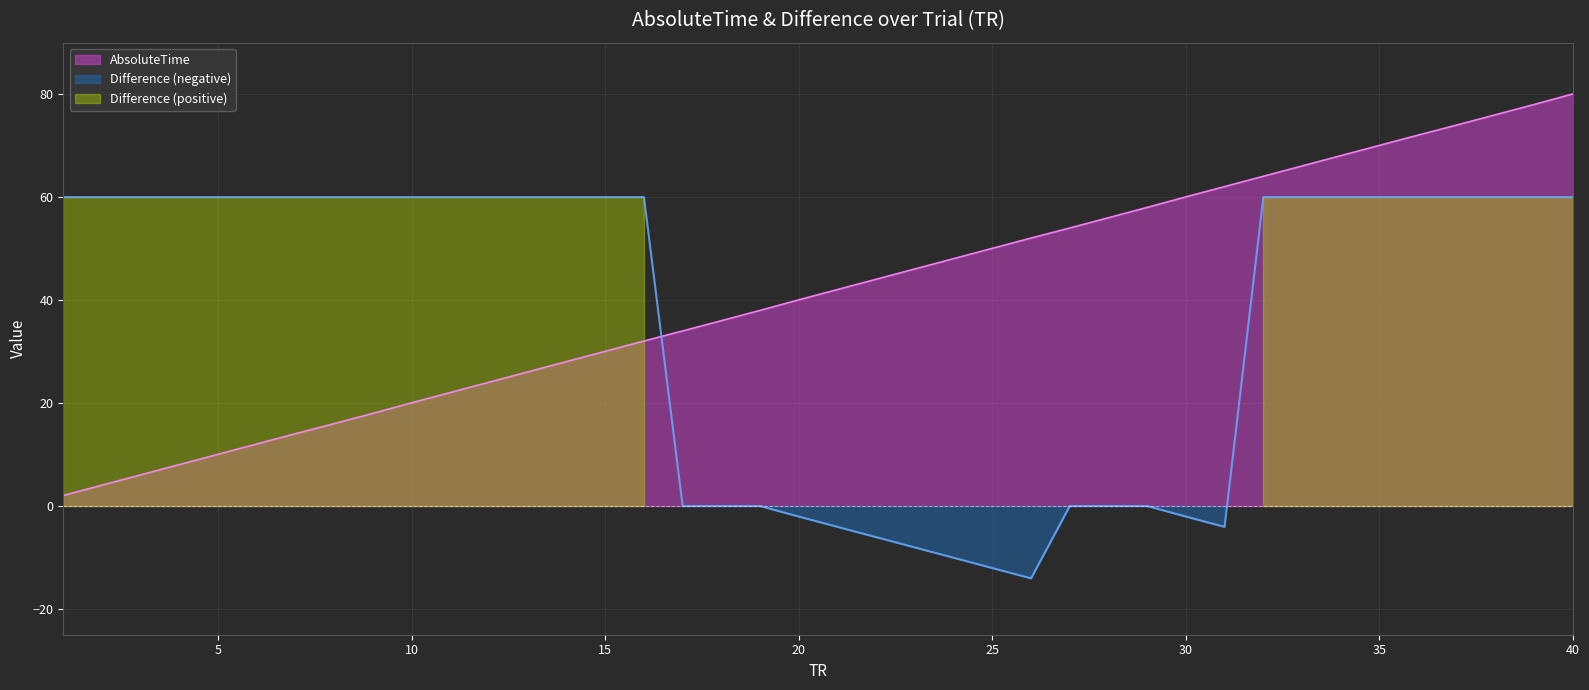

True or false: AbsoluteTime has more than 2 interior local peaks.

False